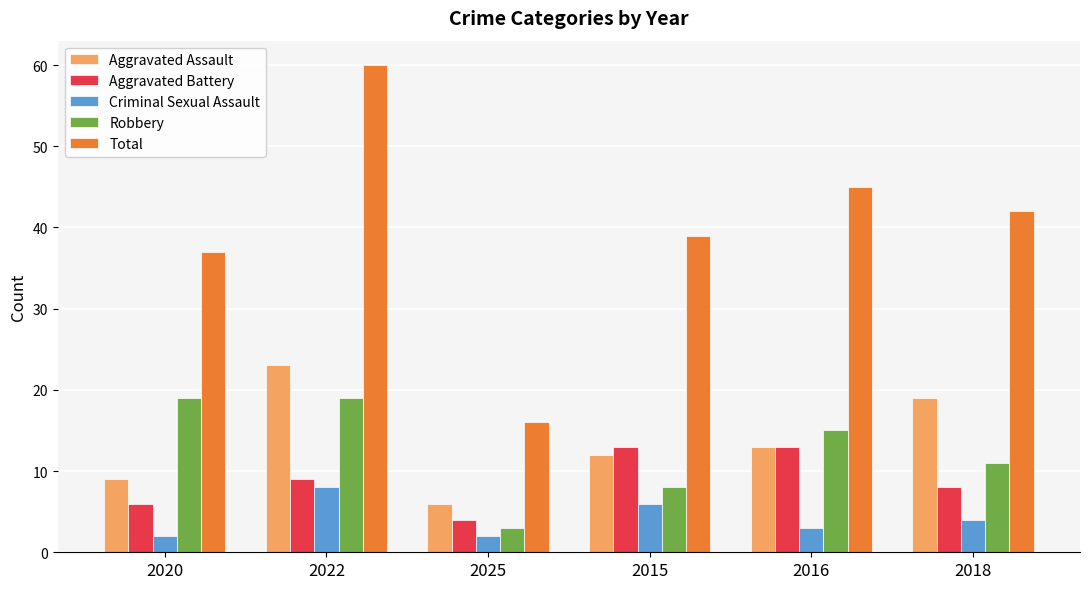

What is the total value across all series at 2025?

31